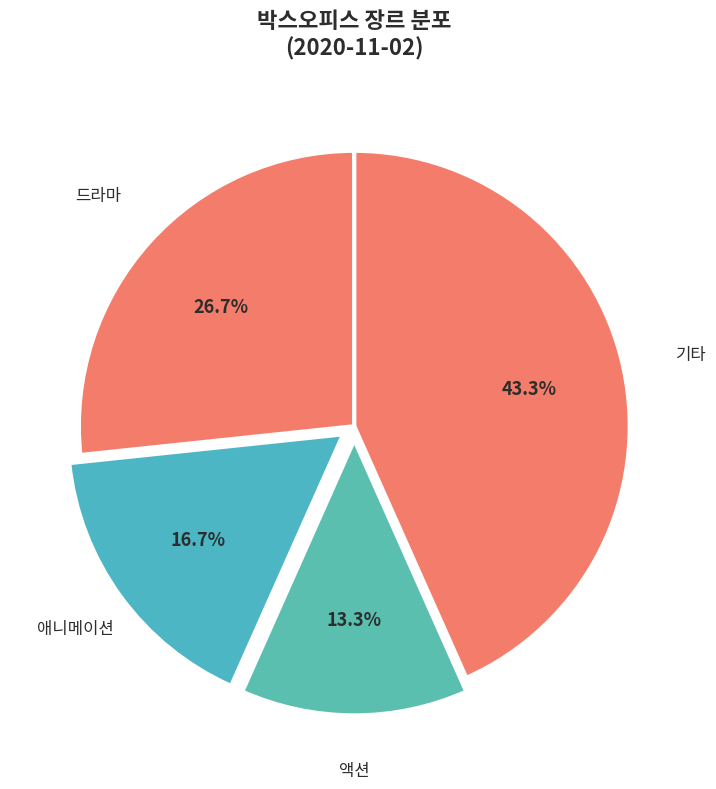

Which slice is the largest?

기타